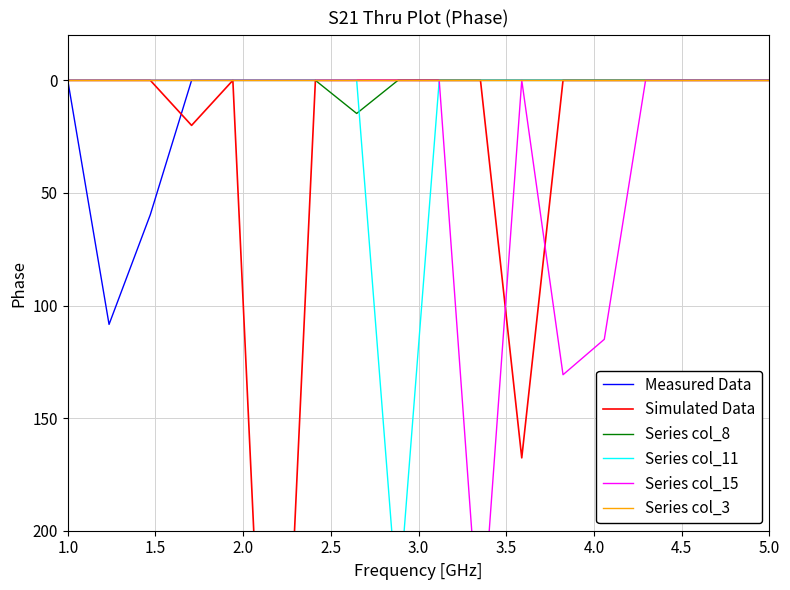

True or false: Series col_15 and Series col_11 intersect in this chart.

False